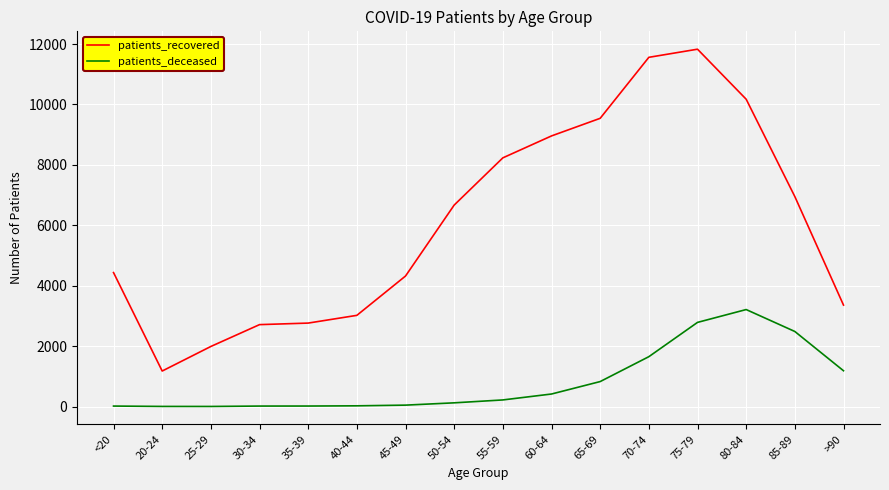

Where is patients_recovered nearest to the value 6503?

50-54